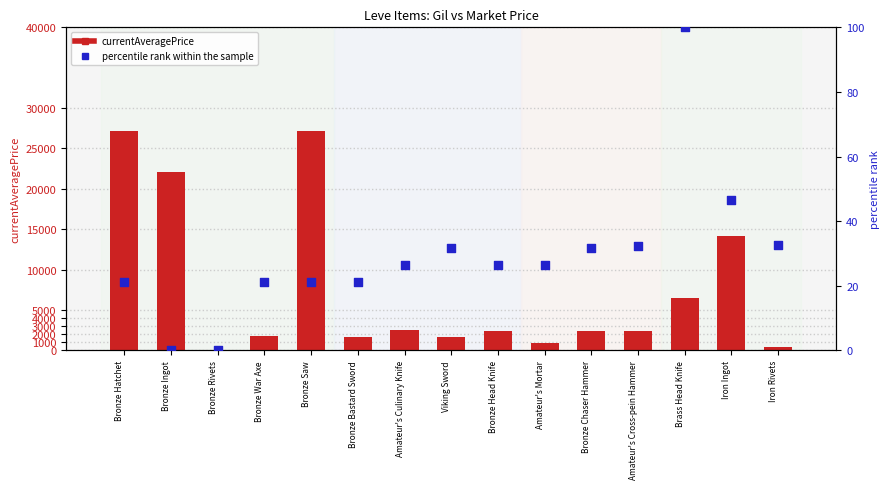

Which series contains the lowest Y value?

percentile rank within the sample